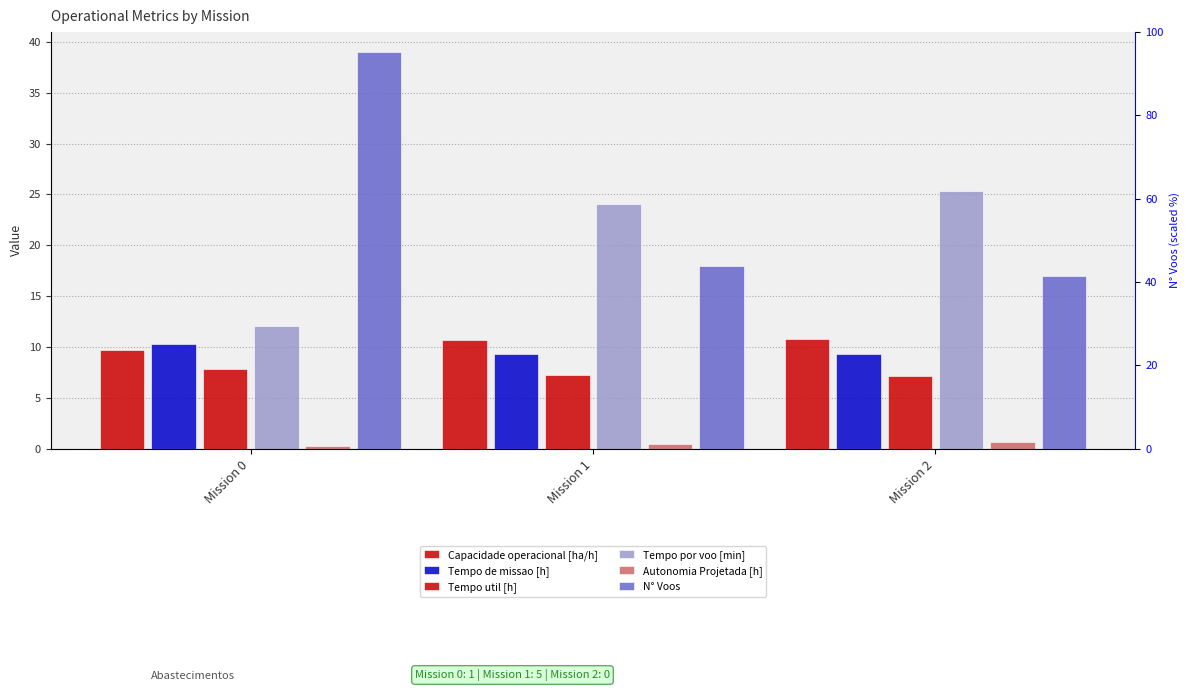

What is the value of the Autonomia Projetada [h] bar at the 1st from the left?

0.2